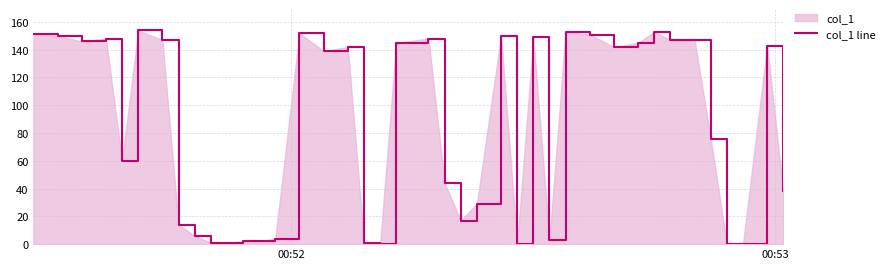

What is the greatest value displayed?

153.8